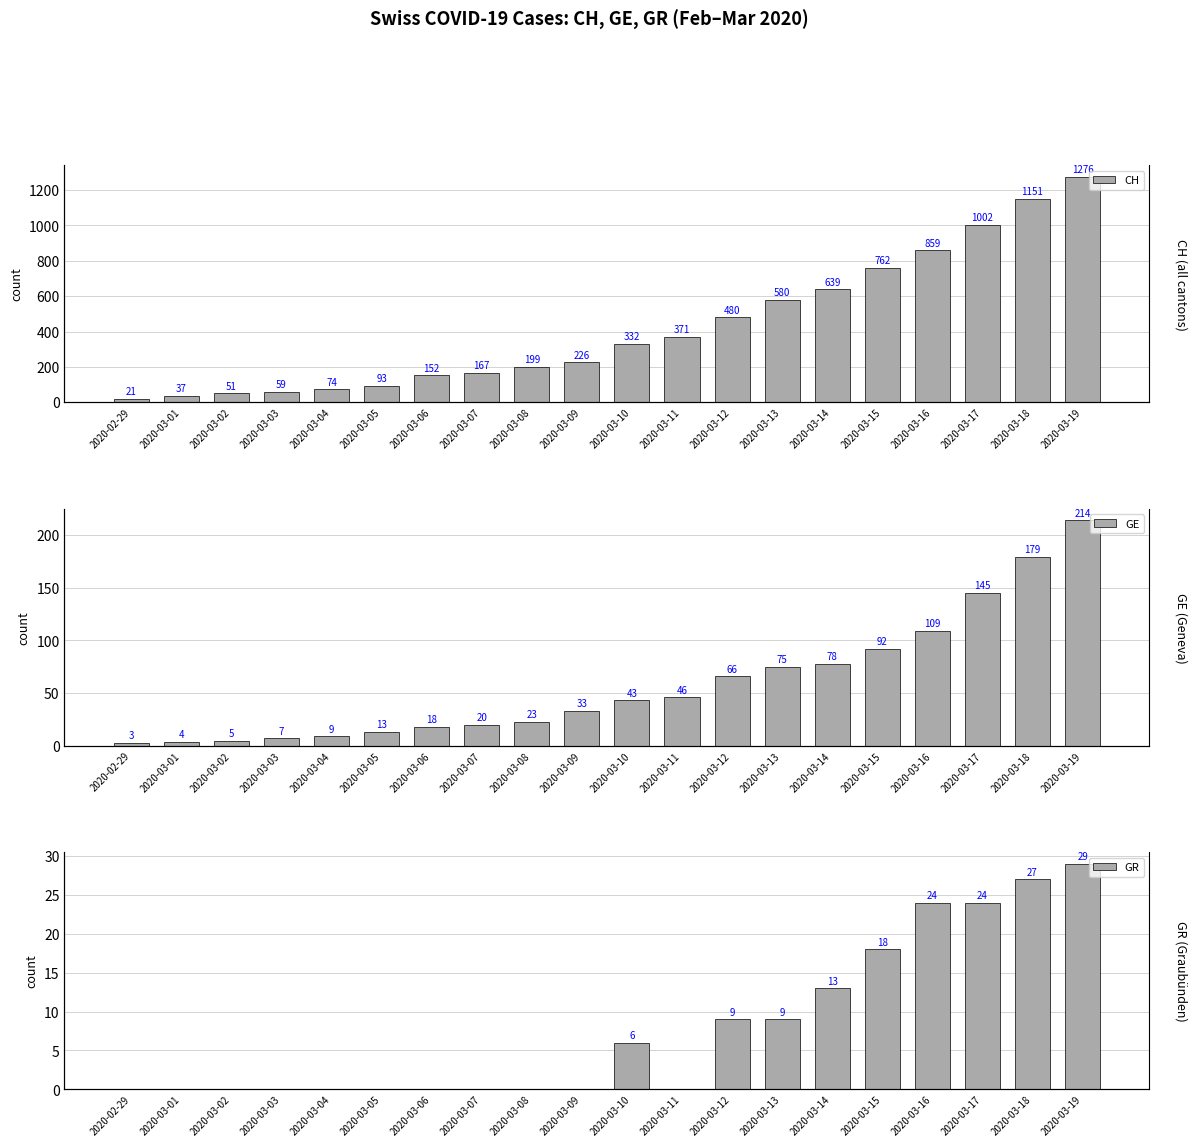

Rank the series by their maximum value, from highest to lowest.

CH, GE, GR